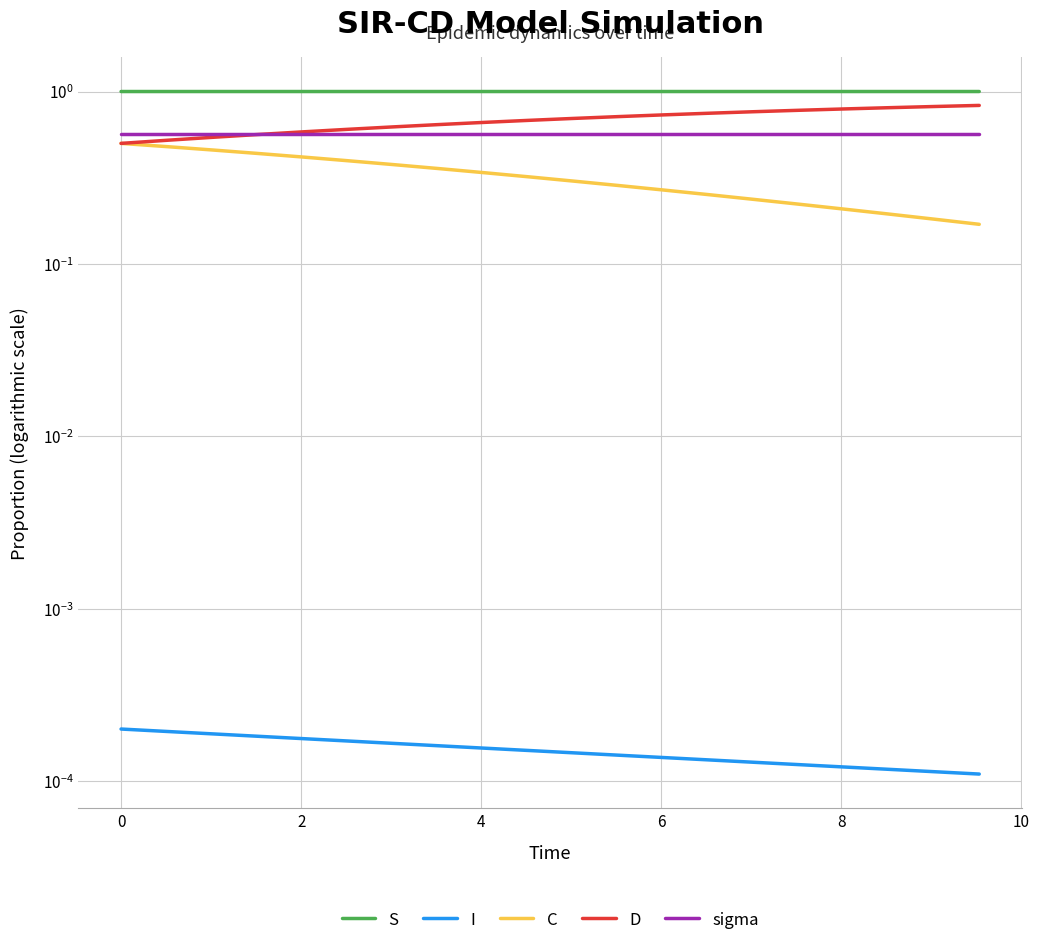

What is the label of the 9th point from the left?

8